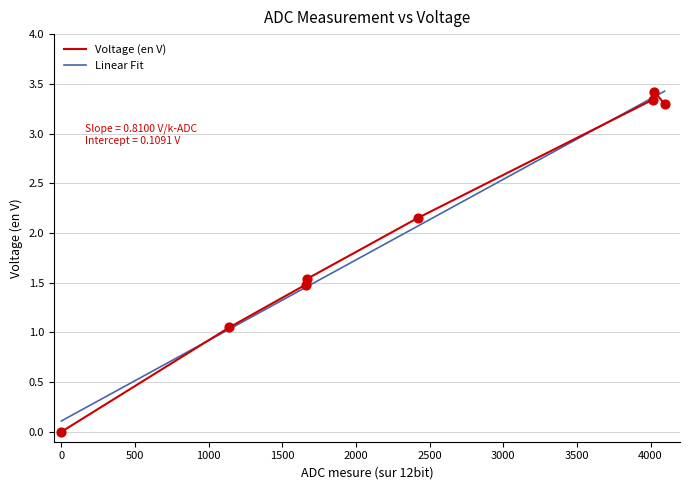

What is the change in value from 4015 to 1140?

-2.3